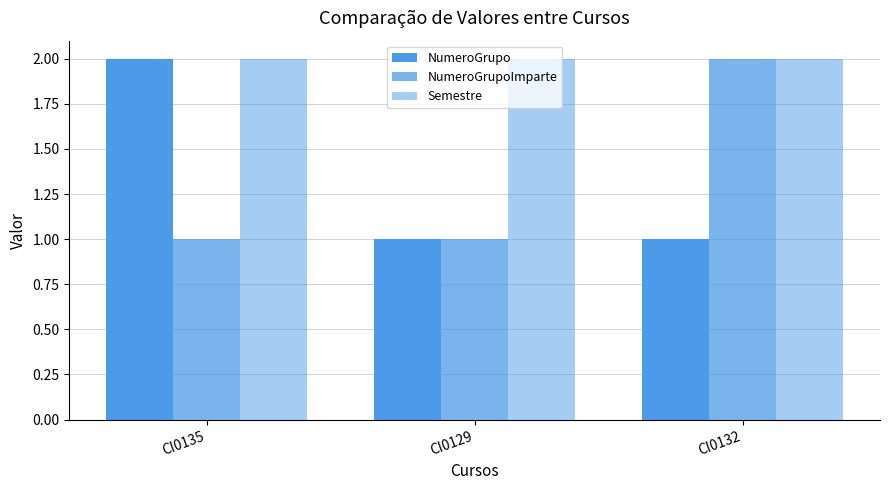

Count the number of categories in the chart.

3